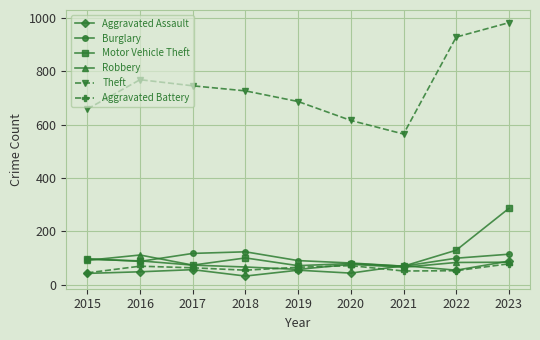

True or false: Burglary has a value of 181 at 2017.

False